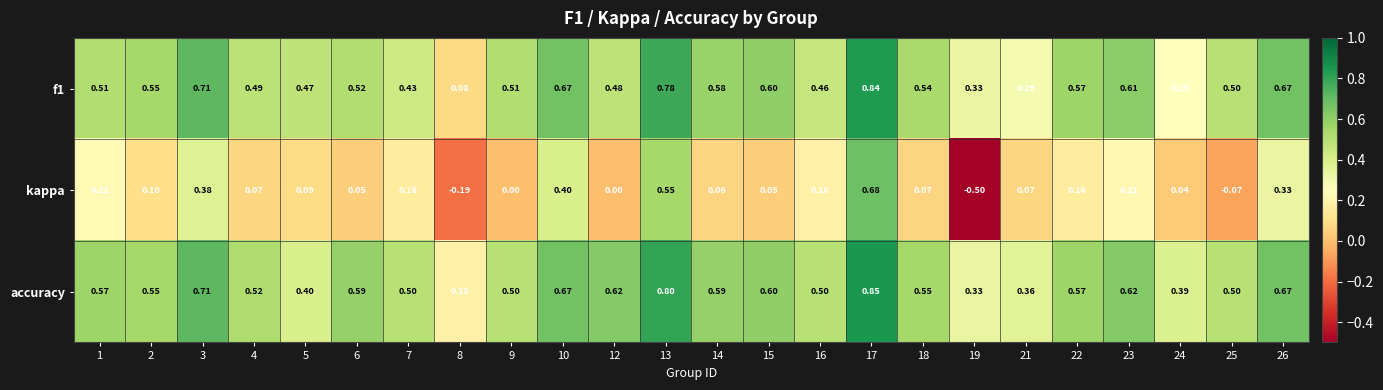

Is the value of f1 at 25 greater than the value of kappa at 19?

Yes